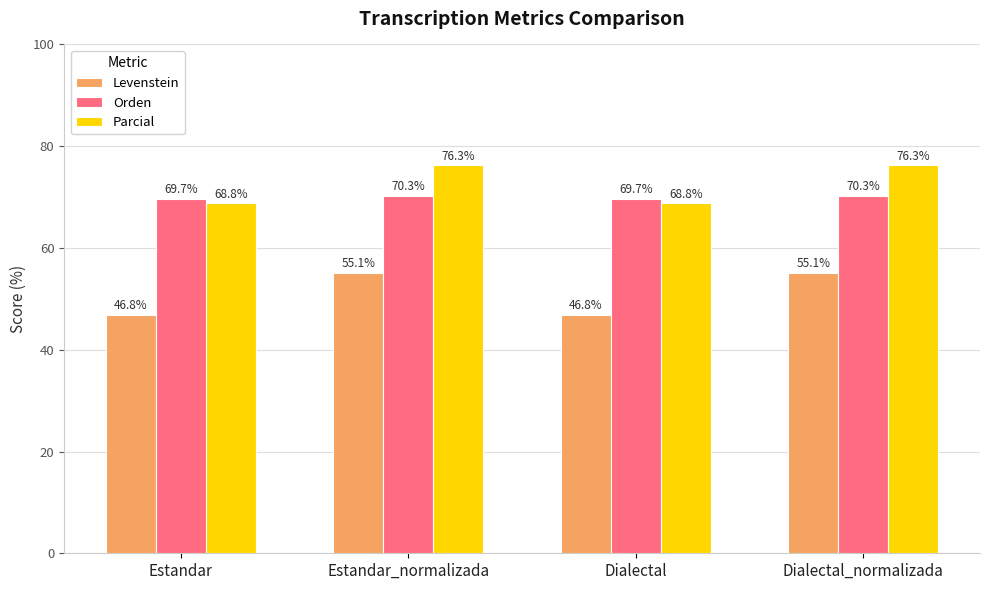

Reading left to right, what are all the values shown in this chart?

Levenstein: 46.8	55.1	46.8	55.1
Orden: 69.7	70.3	69.7	70.3
Parcial: 68.8	76.3	68.8	76.3